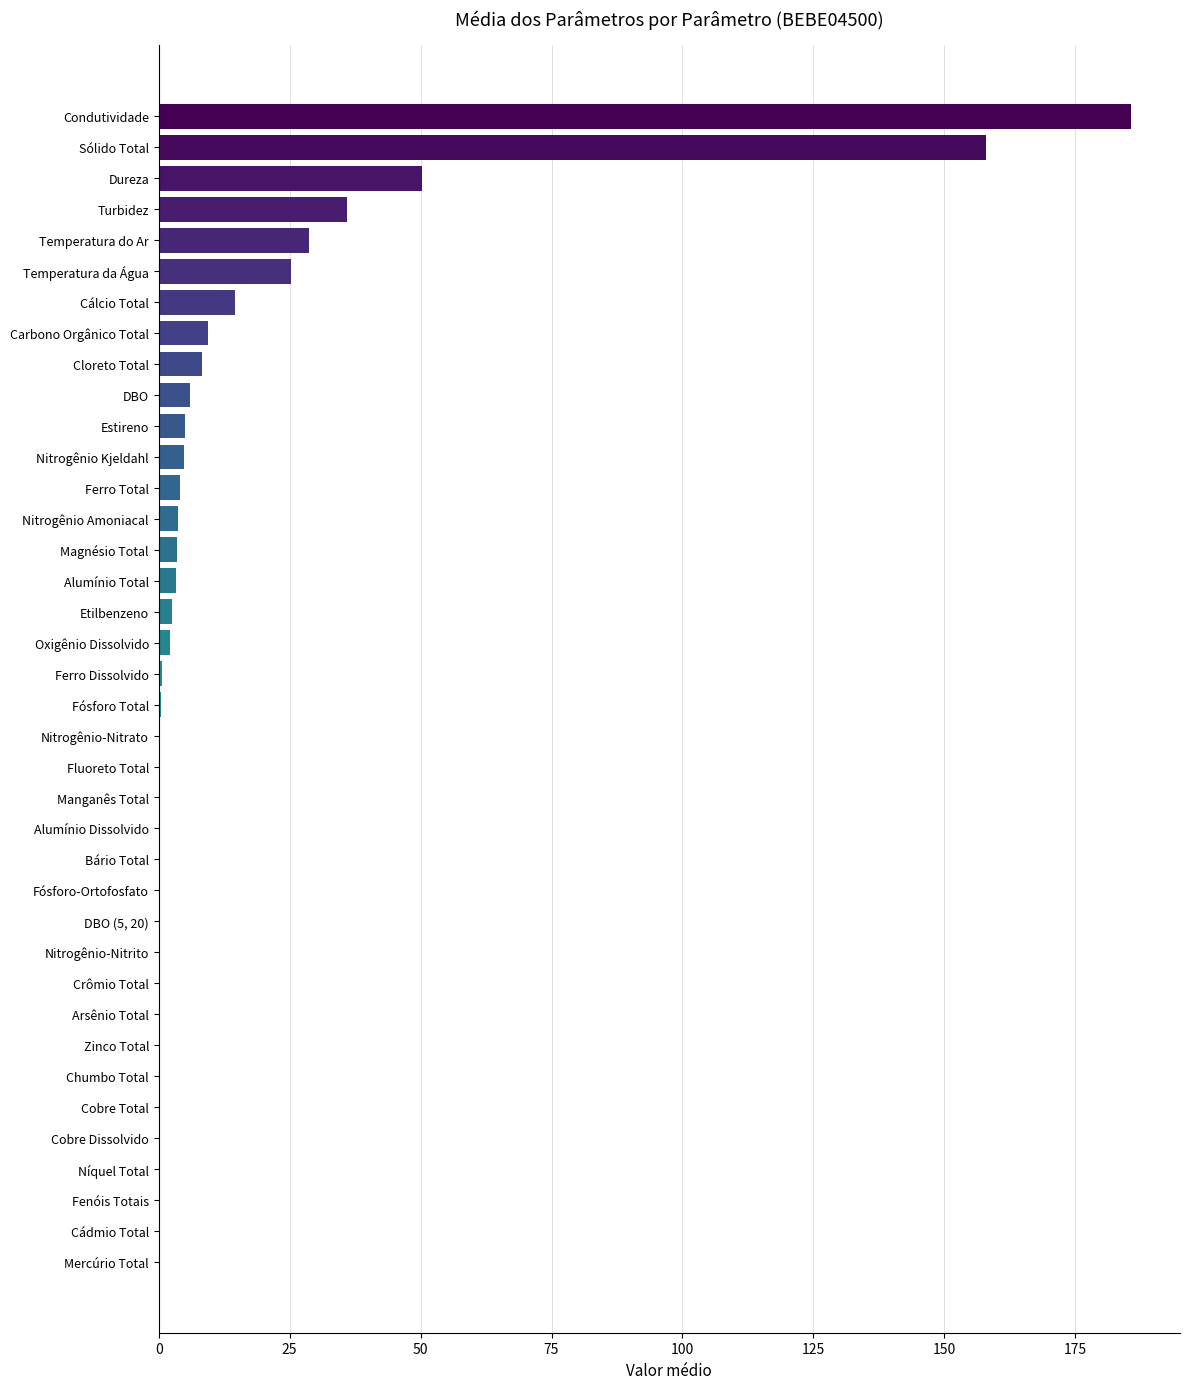

Which has a higher value, Fósforo-Ortofosfato or Ferro Total?

Ferro Total